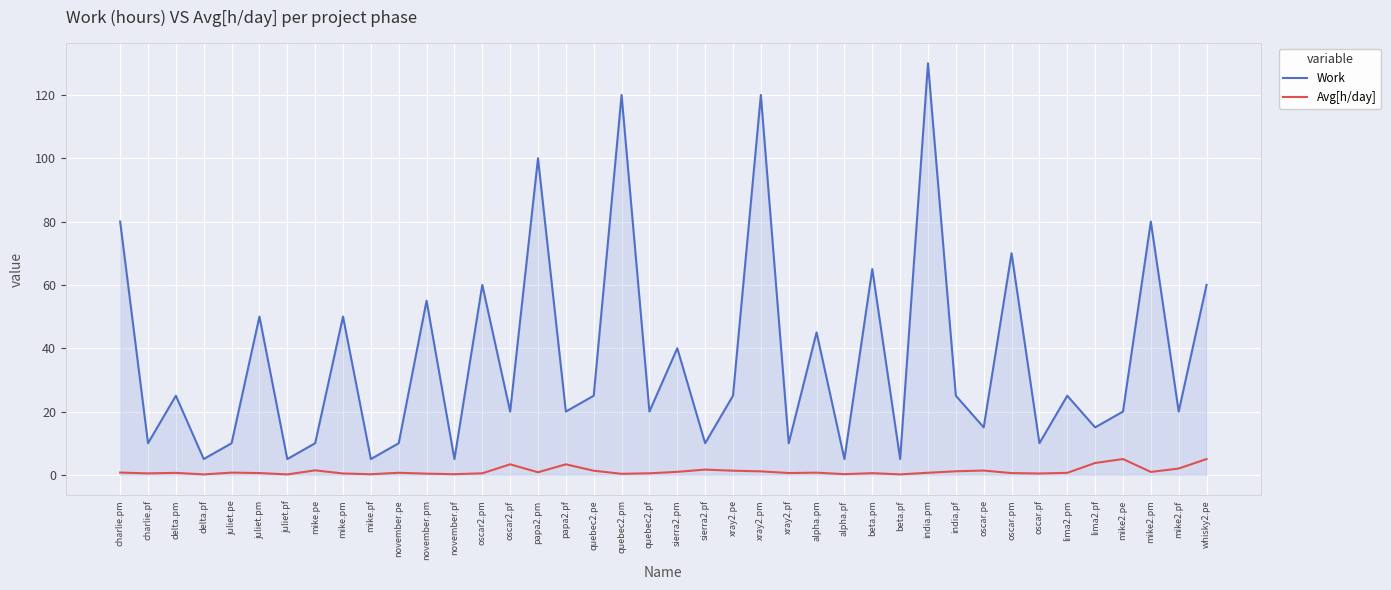

What is the highest value of the Avg[h/day] series?

5.0